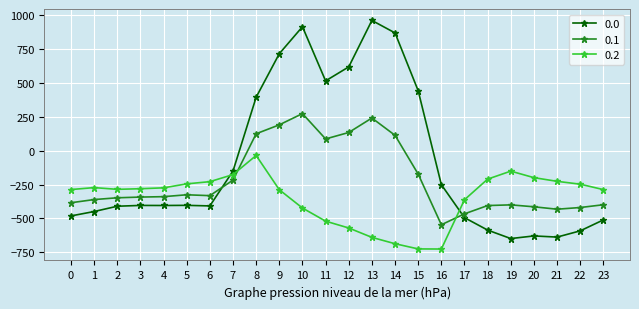

True or false: 0.2 has a value of -571.2 at 12.

True